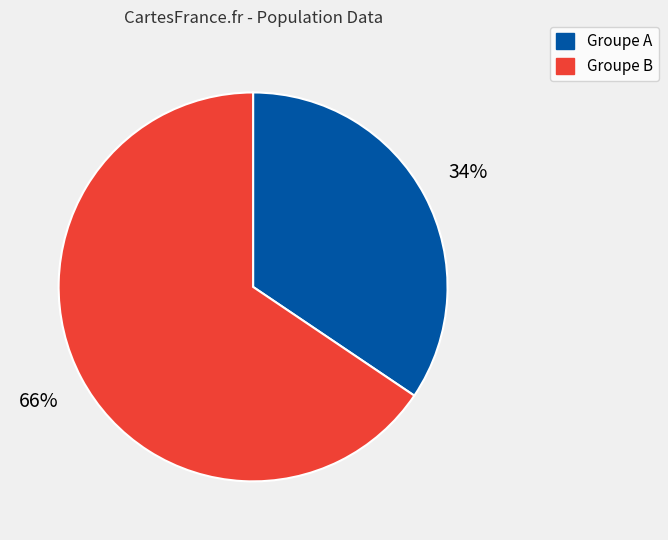

Which slice is the smallest?

Groupe A